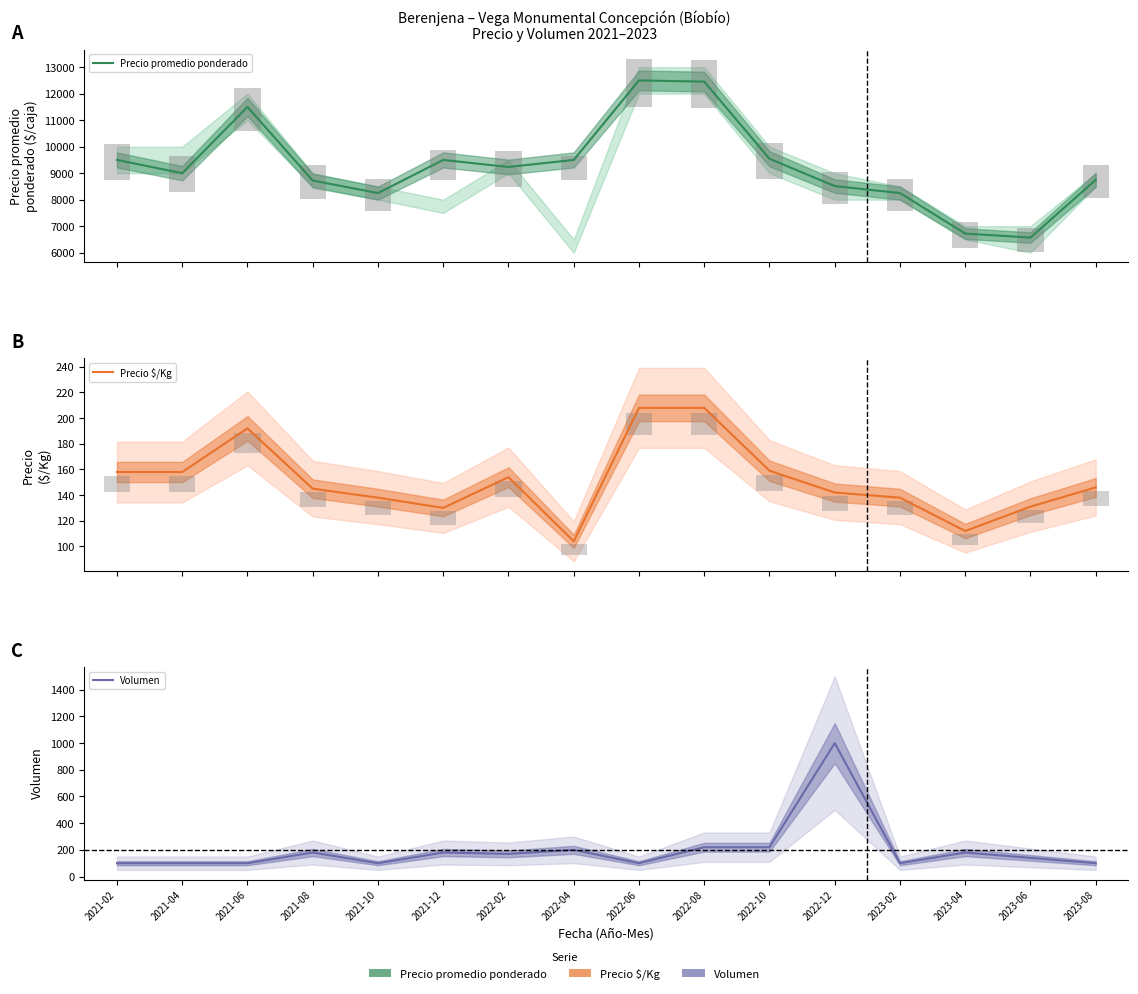

What position from the right is 2021-10?

12